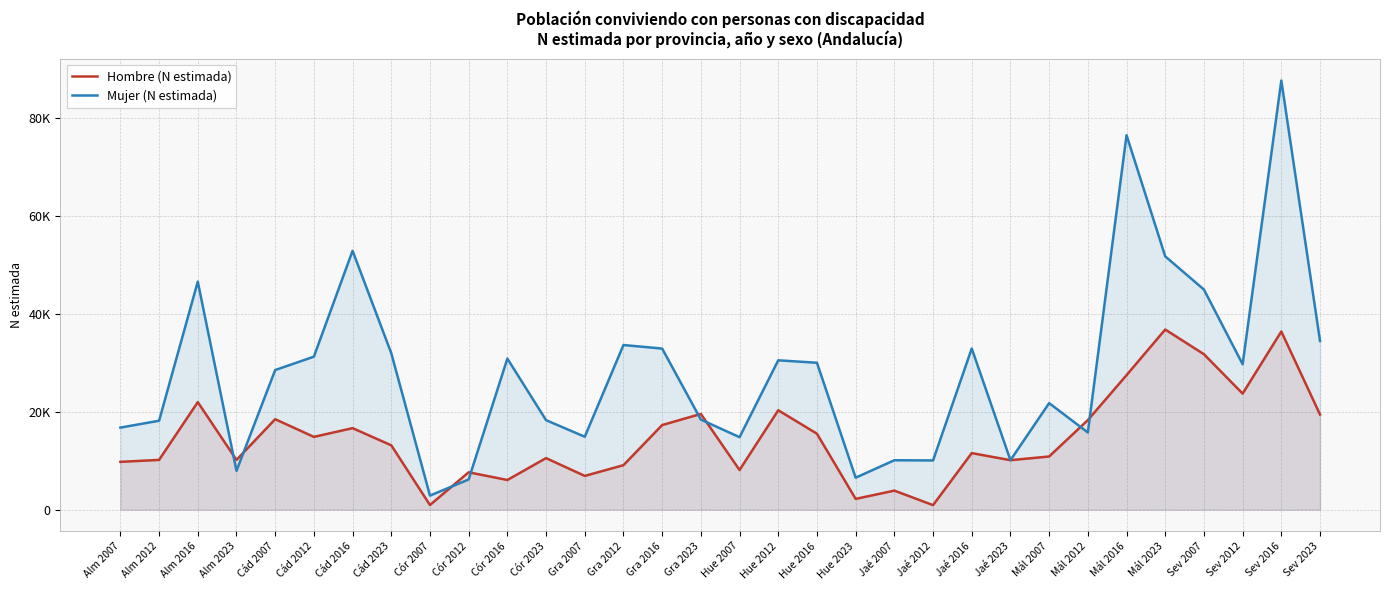

At which category does Hombre (N estimada) reach its first local peak?

Alm 2016